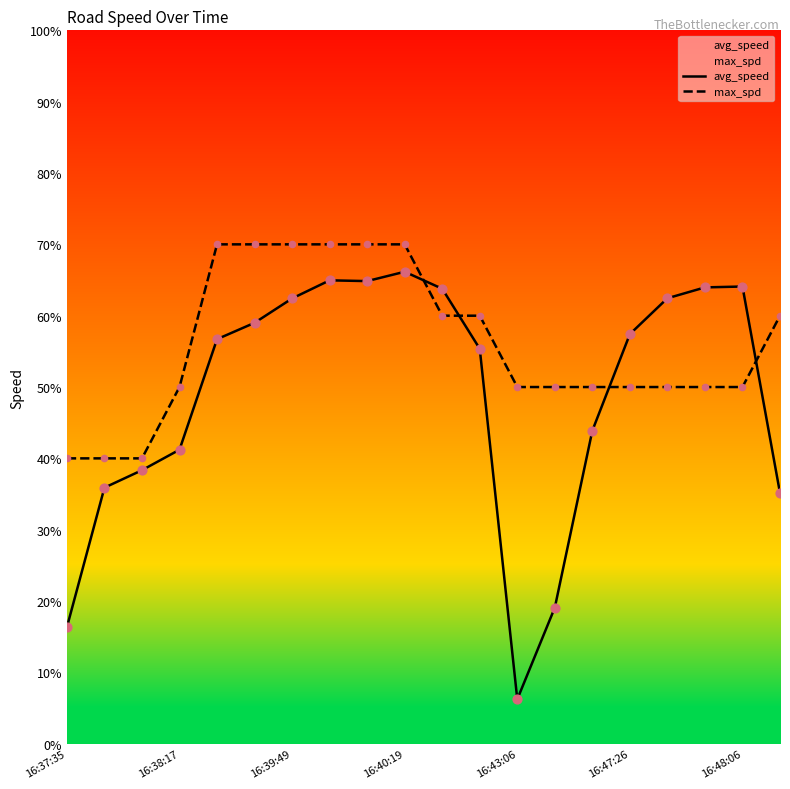

Which series has the largest total across all categories?

max_spd